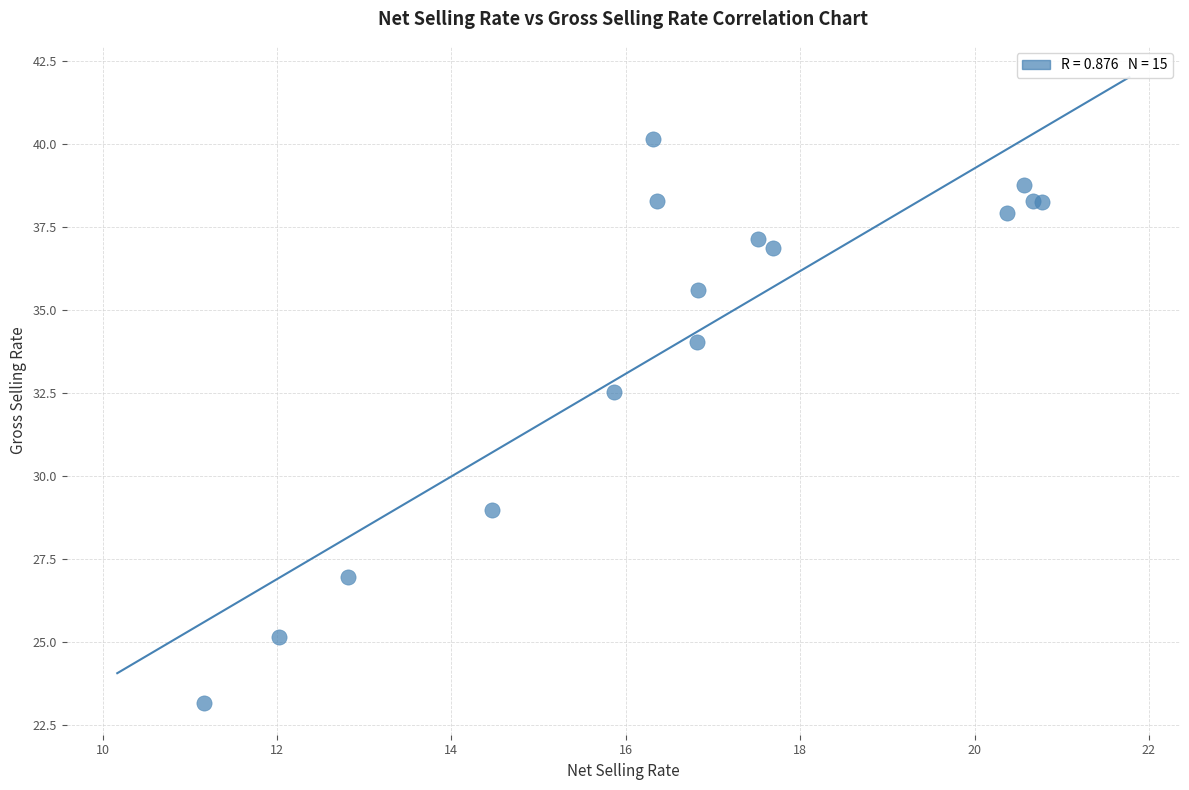

What Y value in the scatter plot is closest to 31?

32.5